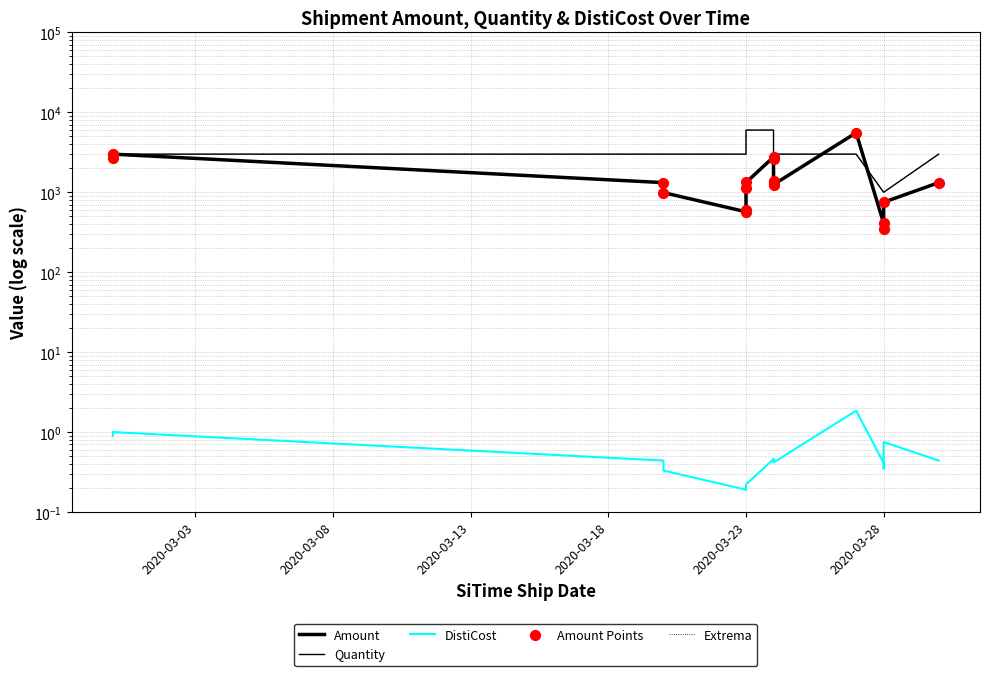

Which series has the largest total across all categories?

Quantity